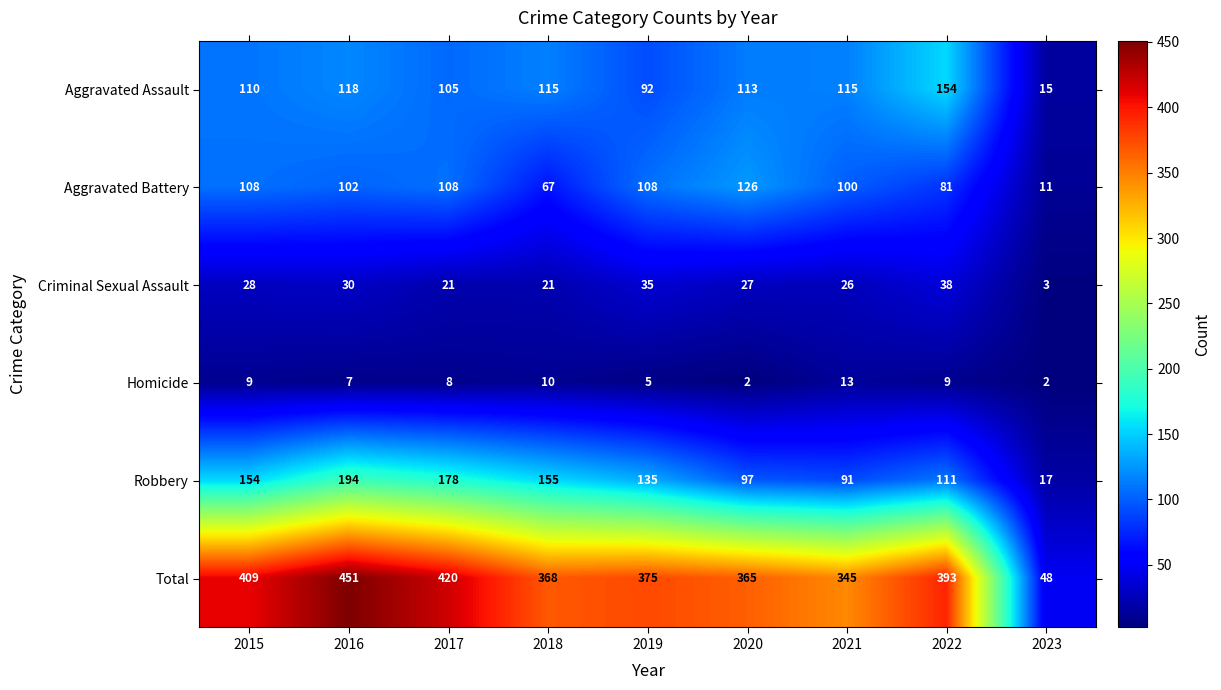

List the series in order of their peak value, highest first.

Total, Robbery, Aggravated Assault, Aggravated Battery, Criminal Sexual Assault, Homicide